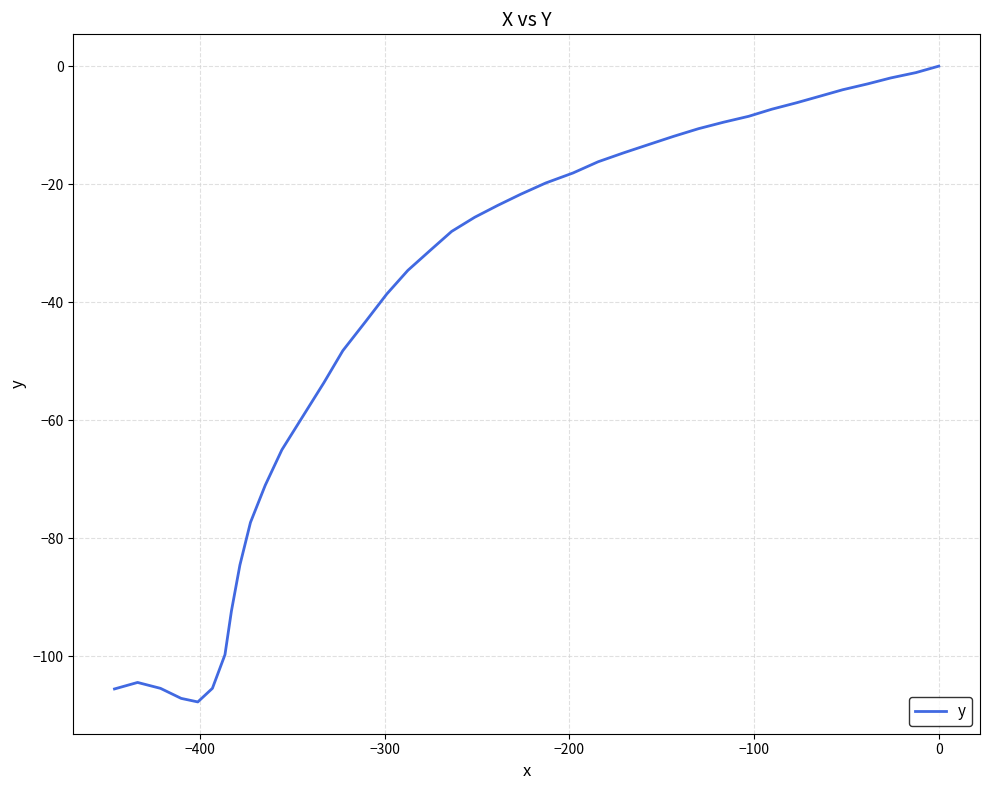

Is it true that the value at 0 is -2.6?

False